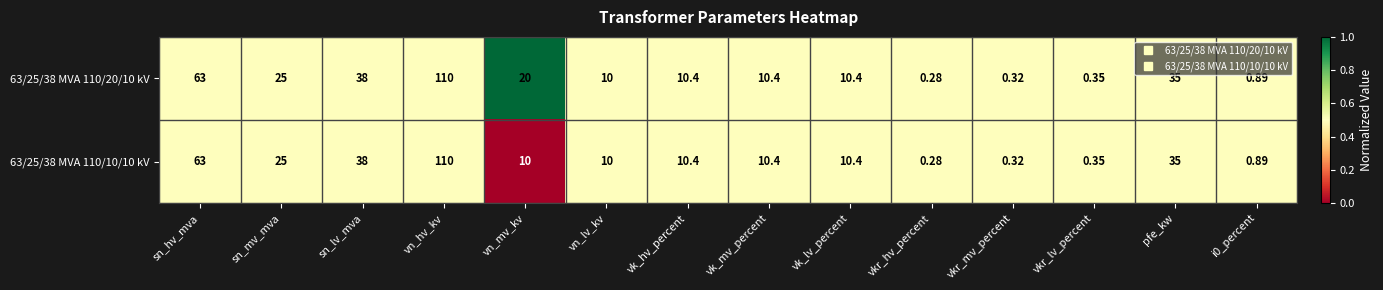

What is the total value across all series at vk_hv_percent?

20.8